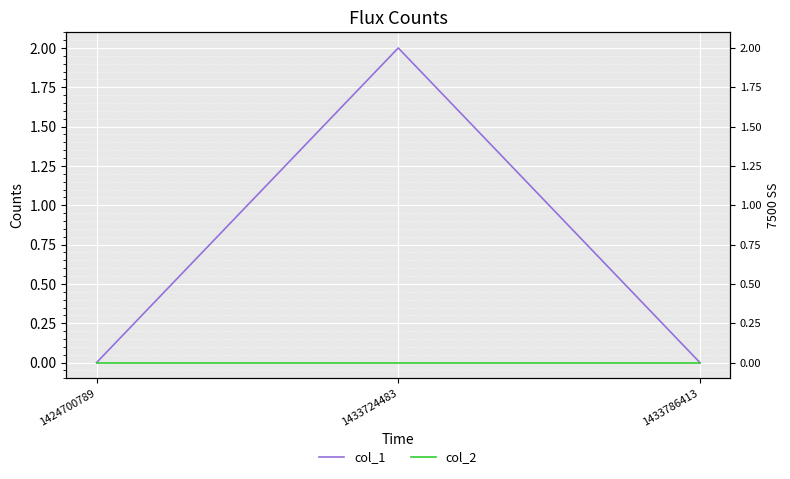

Which label corresponds to the smallest value in the chart?

1424700789